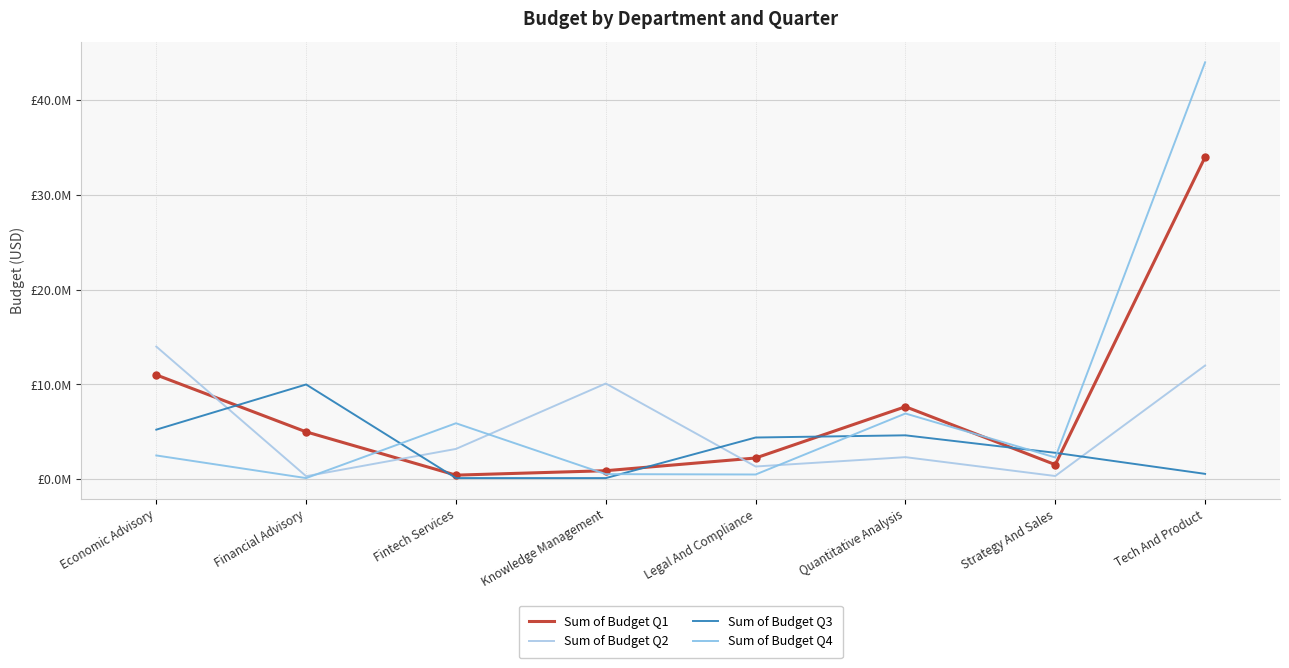

Reading left to right, list all the values displayed in this chart.

Sum of Budget Q1: 11010500	5000100	432000	900000	2240000	7654000	1540000	34000550
Sum of Budget Q2: 14001000	320000	3200100	10104500	1345000	2330000	340000	12000987
Sum of Budget Q3: 5234100	10000230	123098	120987	4403000	4634898	2789000	567800
Sum of Budget Q4: 2510100	120000	5909000	540100	500200	6937000	2300100	44000100